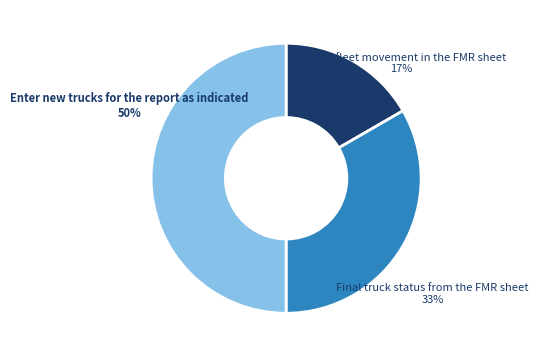

Between Record fleet movement in the FMR sheet and Enter new trucks for the report as indicated, which is larger?

Enter new trucks for the report as indicated